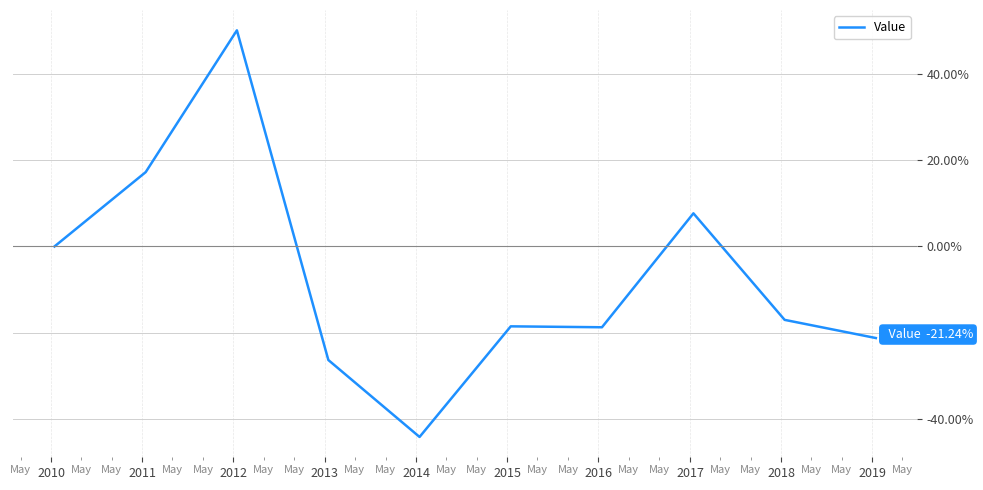

What is the difference between the maximum and minimum values?

94.3